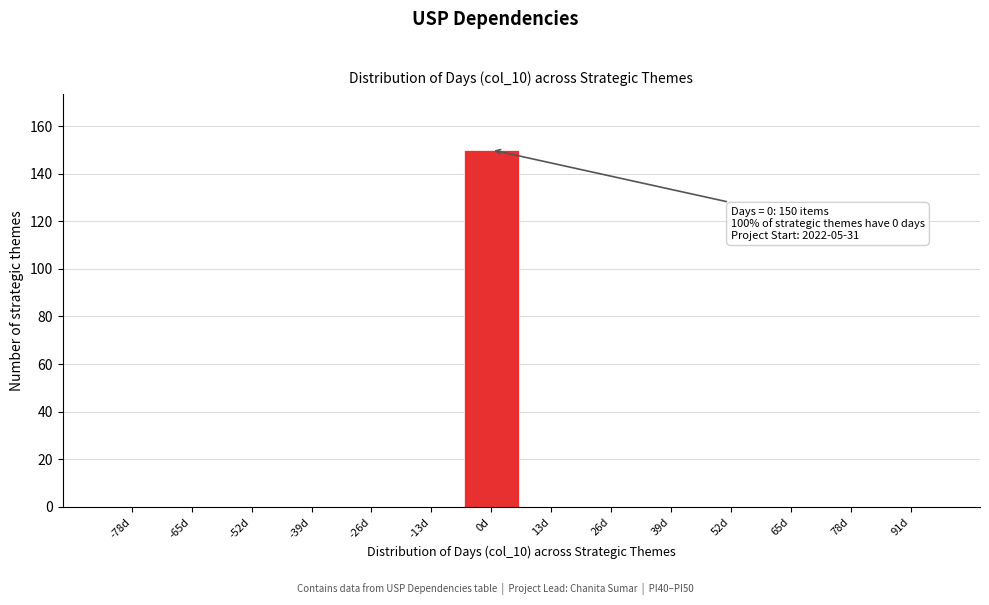

Which range on the x-axis has the tallest bar?

-6.5 to 6.5